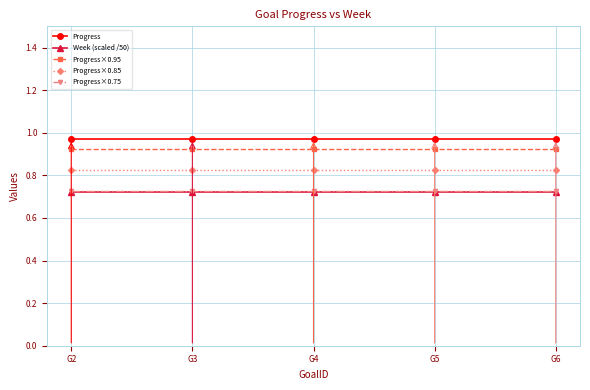

What is the spread (max minus min) of values at G5?

0.3